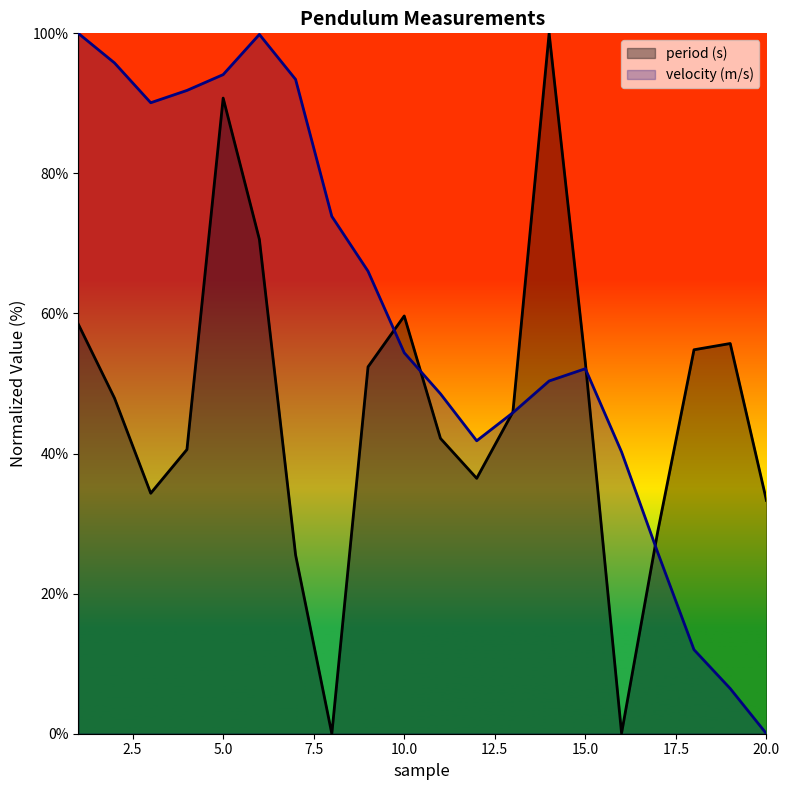

What is the value of the period (s) point at the 4th from the left?

40.6